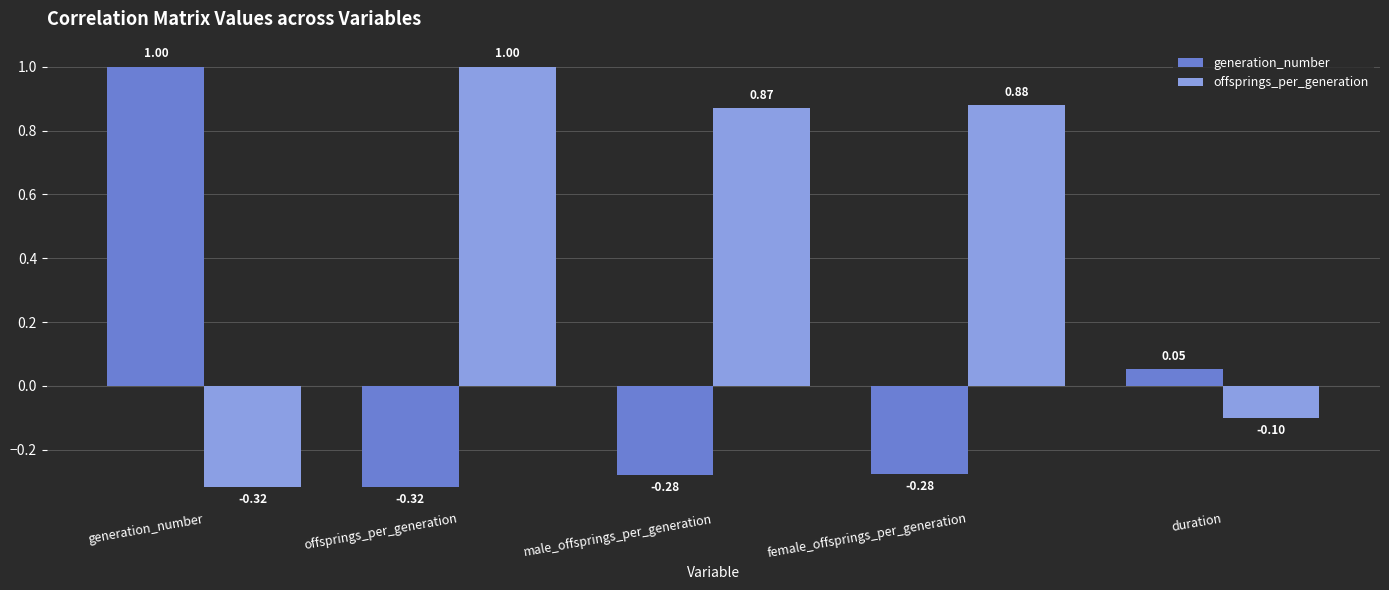

Is the value of generation_number at male_offsprings_per_generation greater than the value of offsprings_per_generation at female_offsprings_per_generation?

No